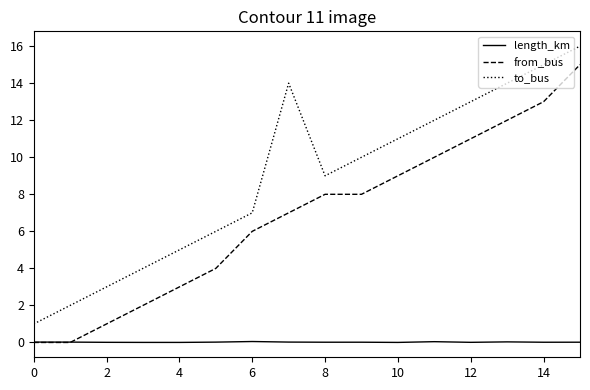

How many distinct data groups are displayed?

3